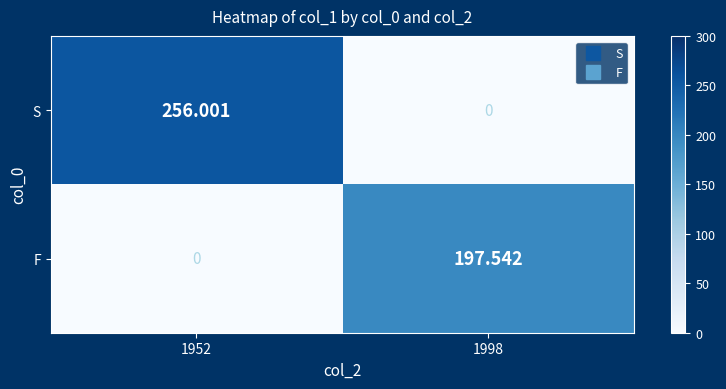

Which series has the largest total across all categories?

S